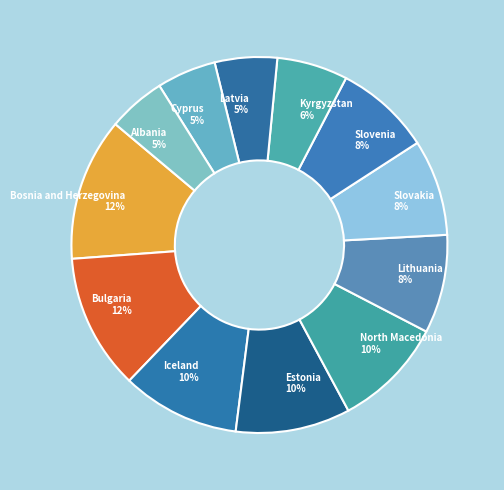

Is there a majority slice in this chart?

No